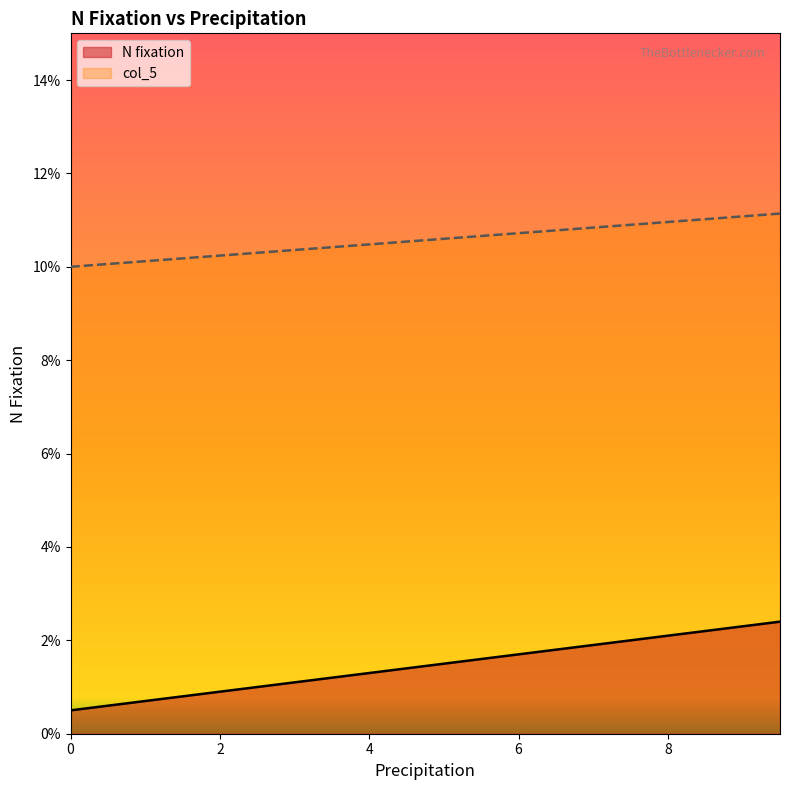

The value of col_5 at 8.5 is 0.0. True or false?

False